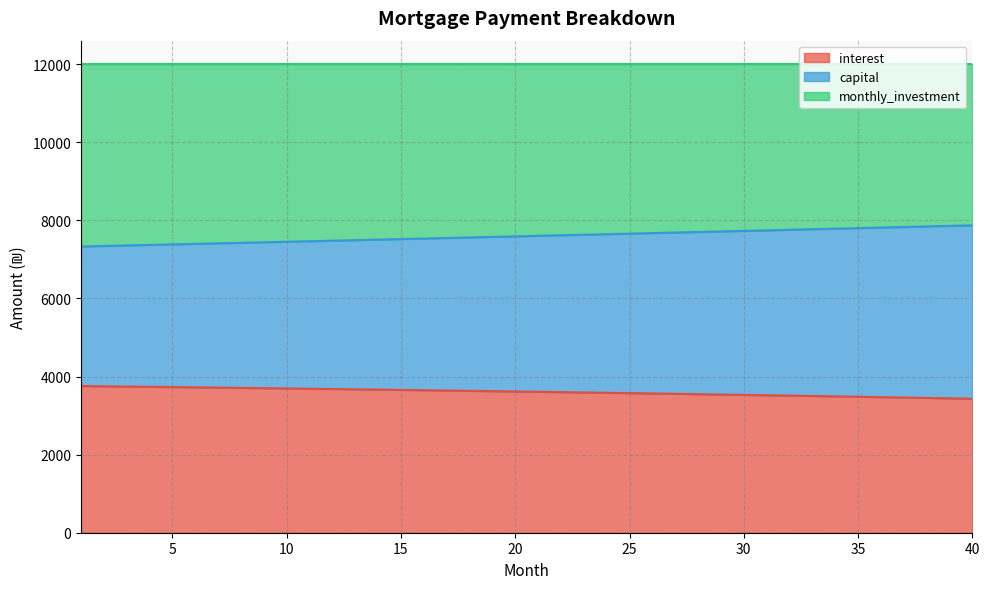

At which category is the sum across all series the highest?

40